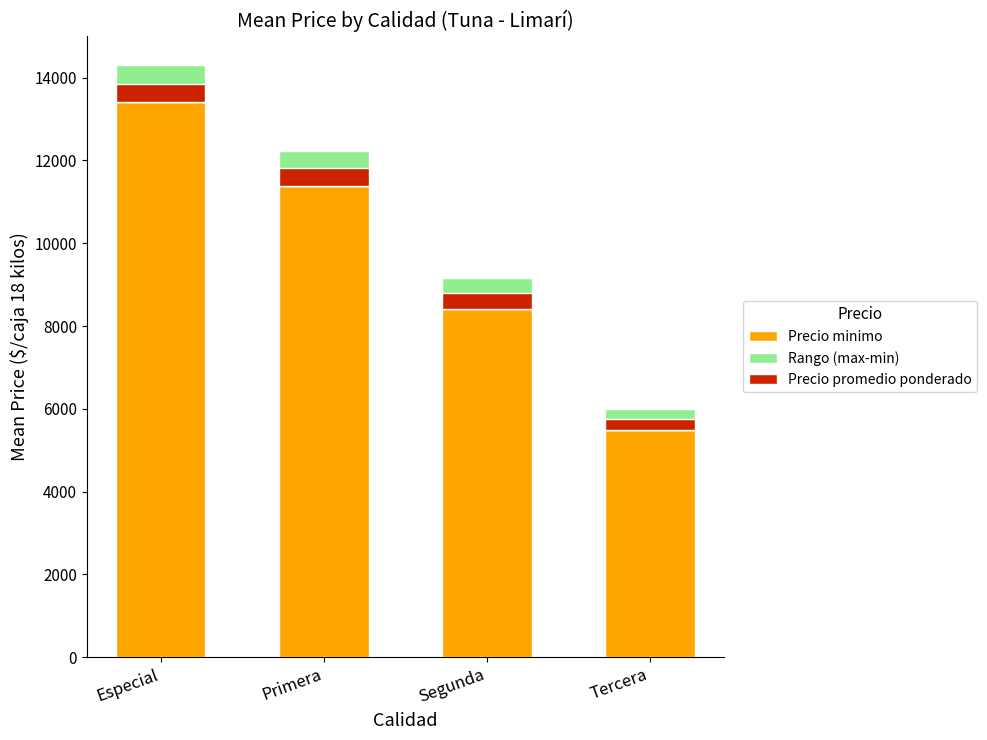

Between Tercera and Segunda, which is larger?

Segunda